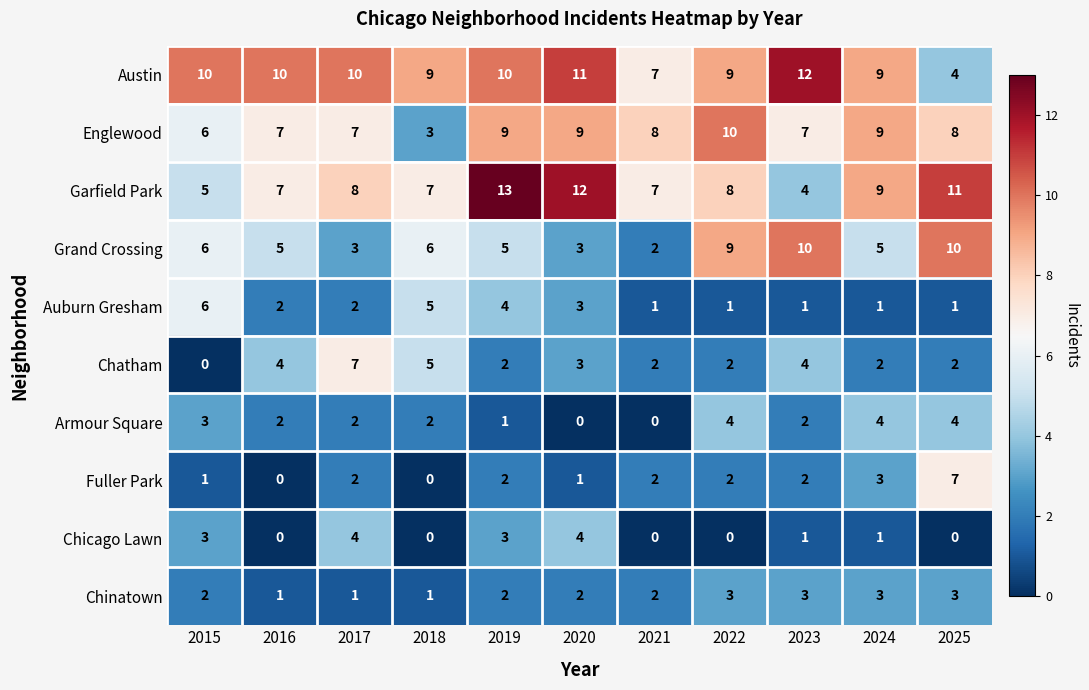

At which label does Austin reach its minimum?

2025